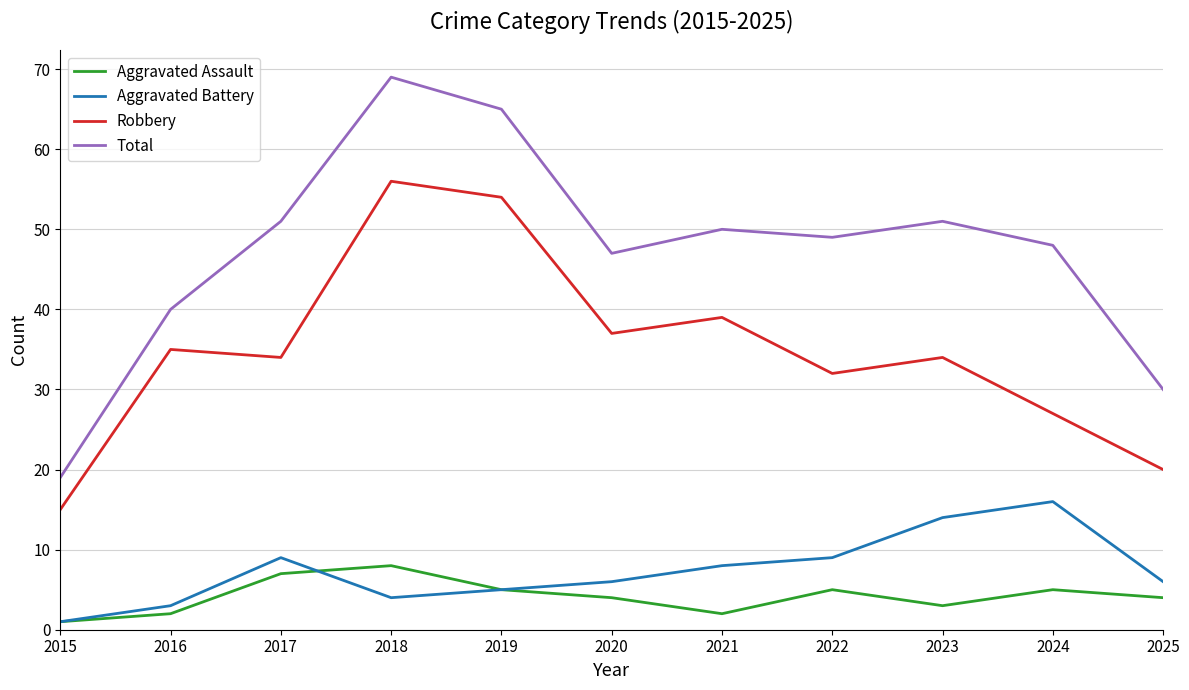

Count the Aggravated Assault values in the range 2 to 5.

8